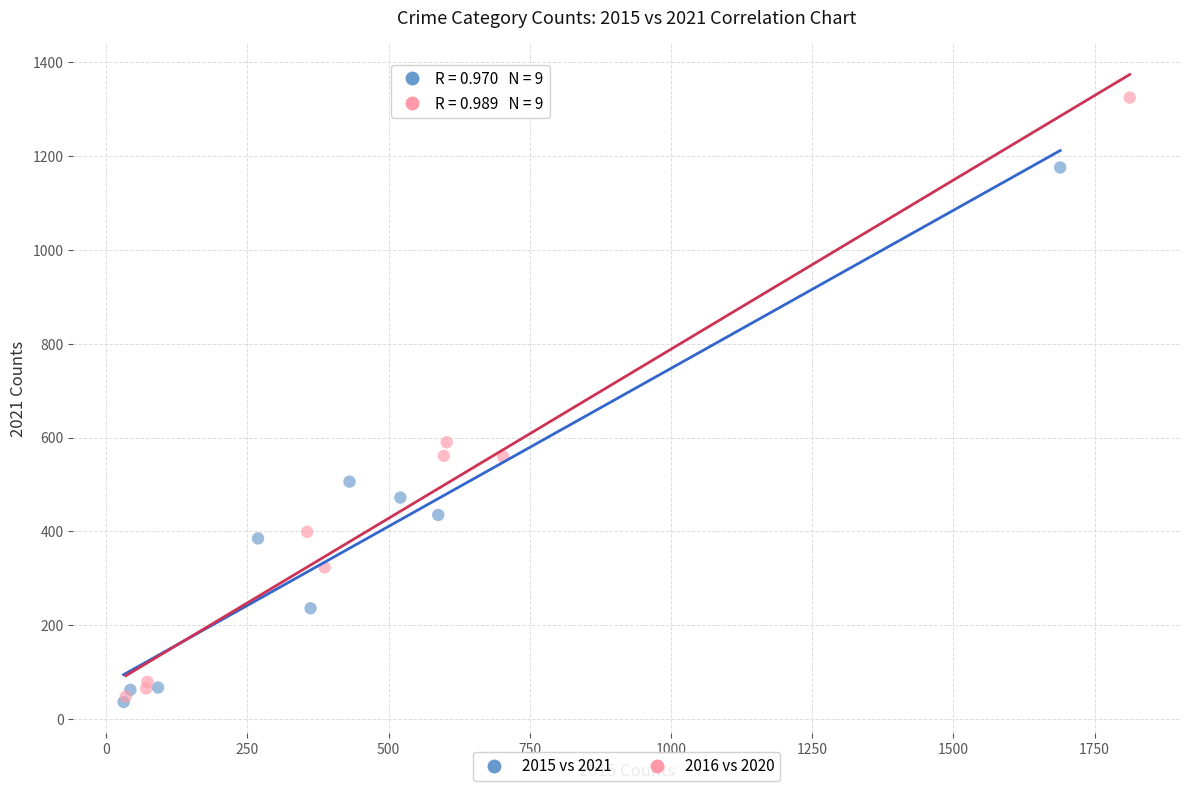

Which series contains the lowest Y value?

2015 vs 2021